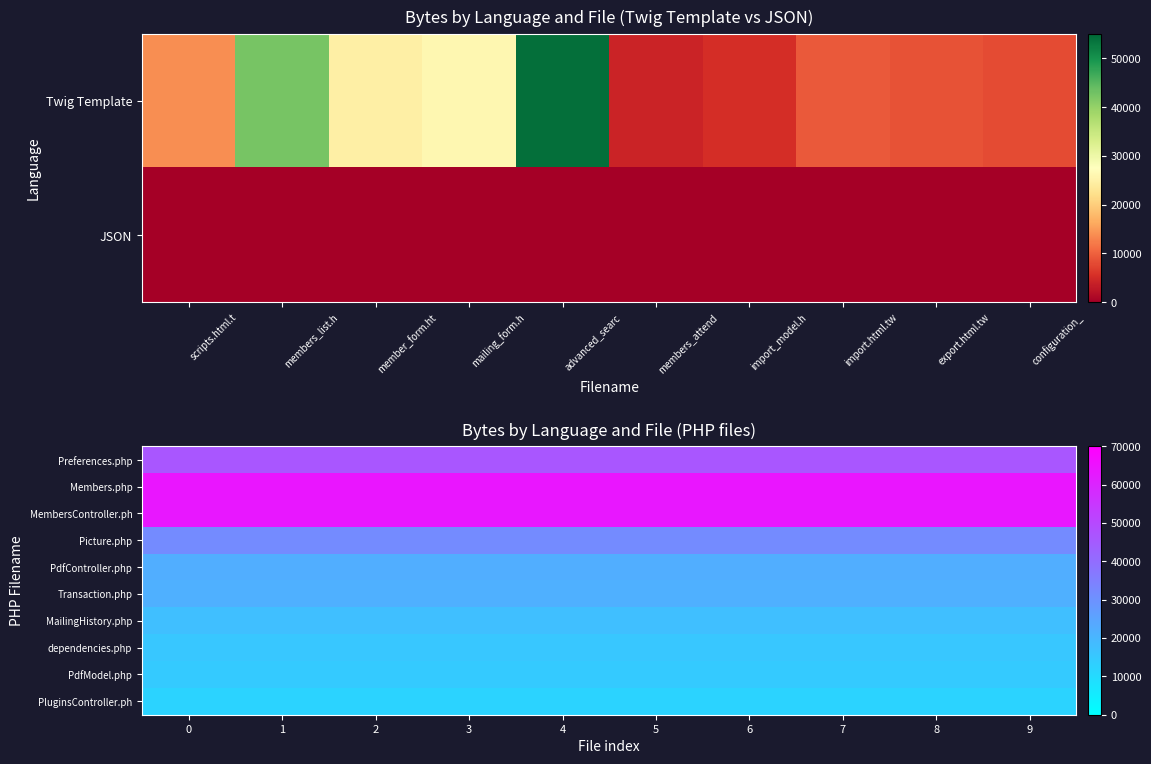

Between 4 and 7, which series saw the biggest shift?

Preferences.php